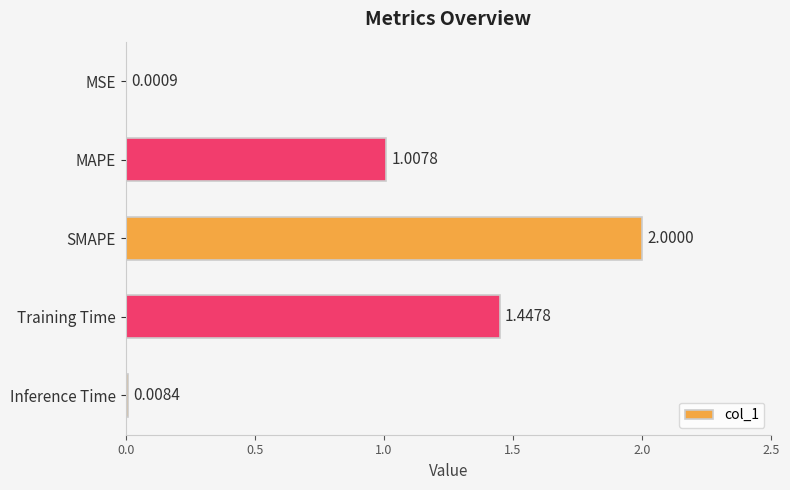

What is the sum of all values?

4.5